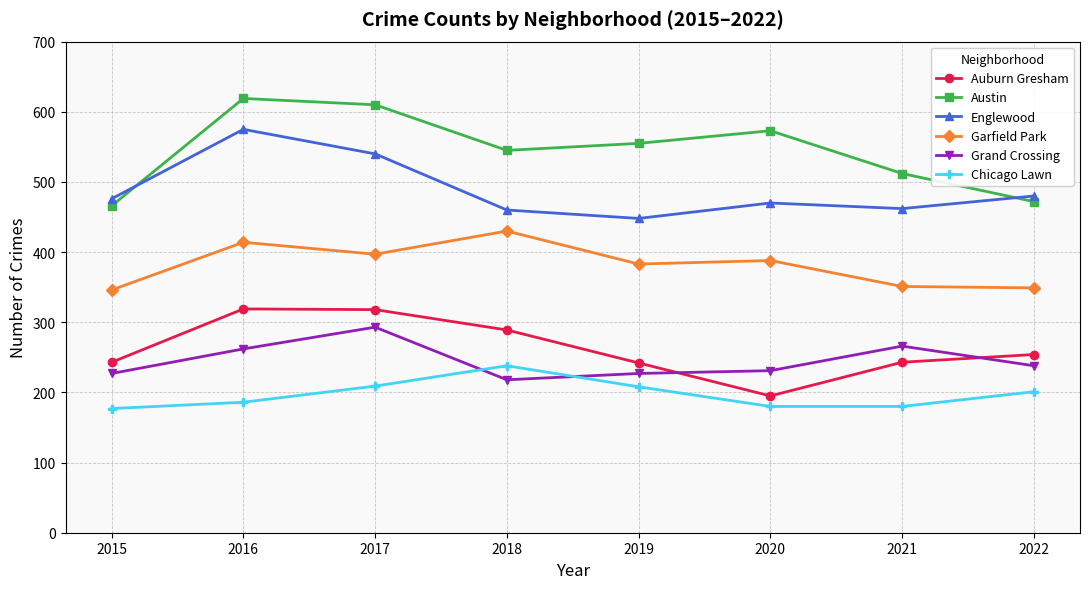

What is the value of the Chicago Lawn point at the 3rd from the left?

209